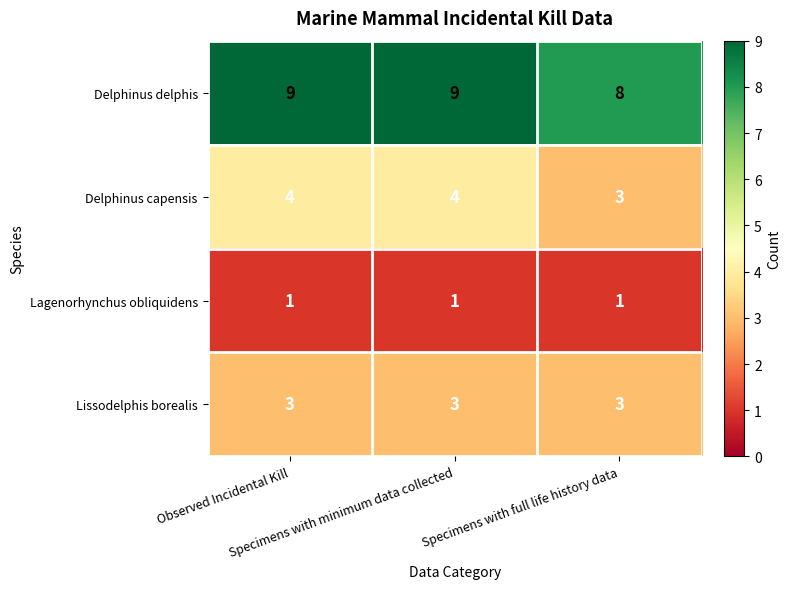

Which series has the largest total across all categories?

Delphinus delphis